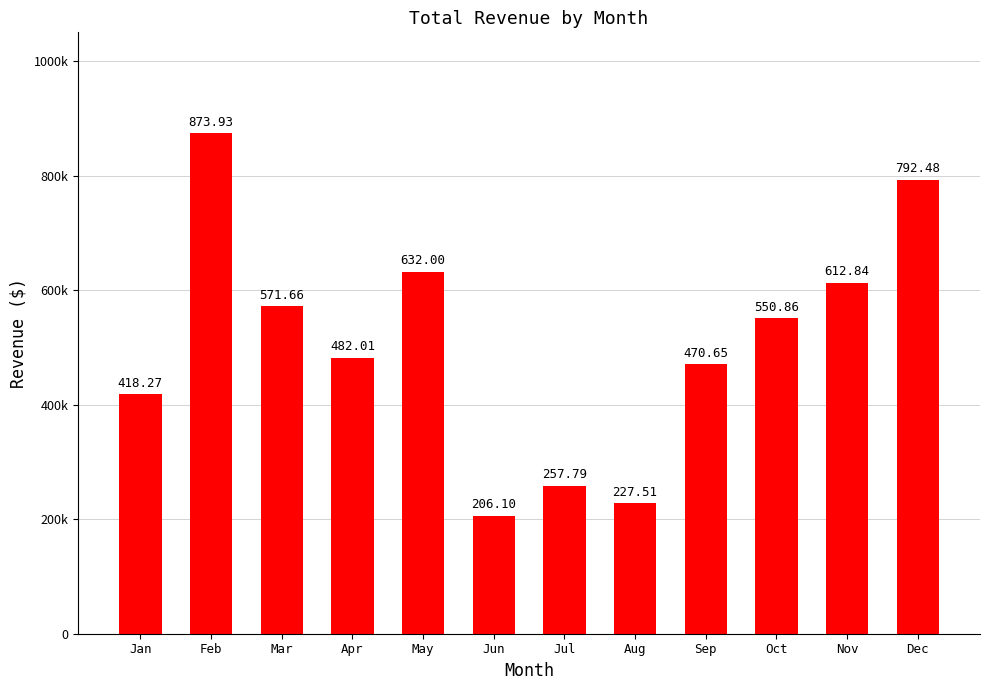

Are the bars horizontal?

No